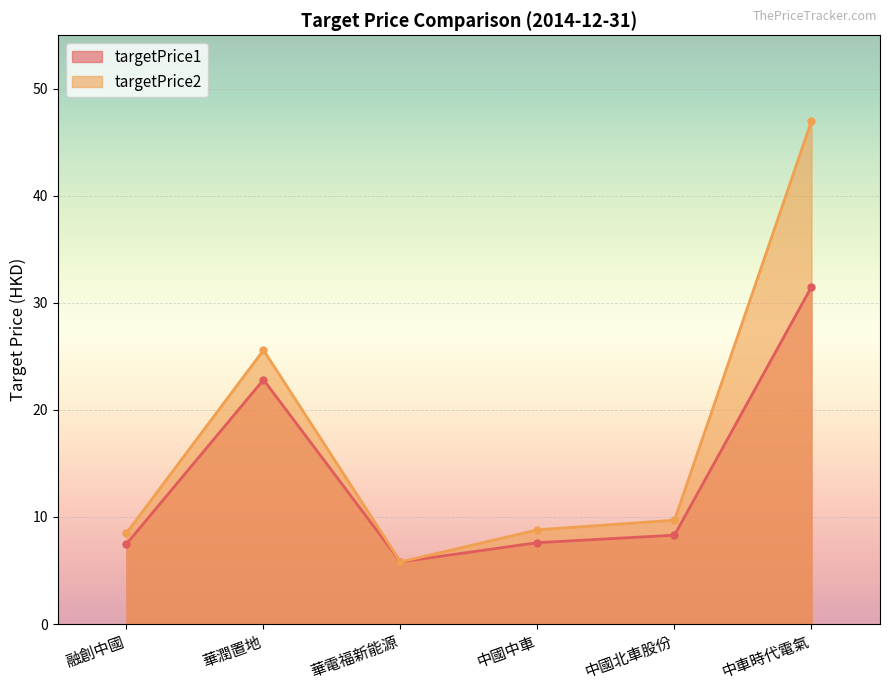

Reading right to left, list all the values displayed in this chart.

targetPrice1: 31.5	8.3	7.6	5.8	22.8	7.5
targetPrice2: 47.0	9.7	8.8	5.8	25.6	8.5